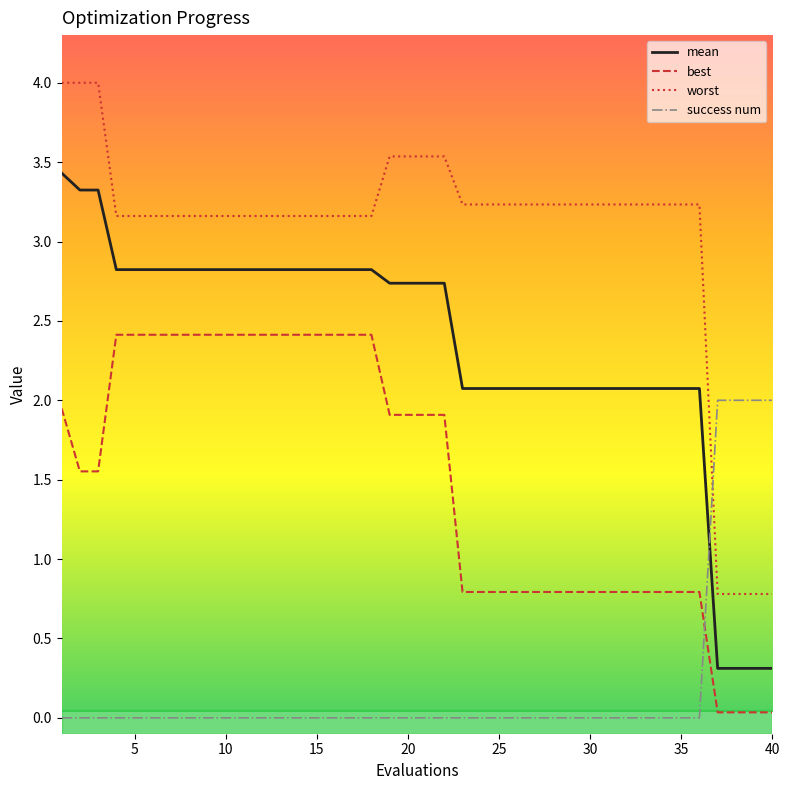

Rank the series by their maximum value, from lowest to highest.

success num, best, mean, worst